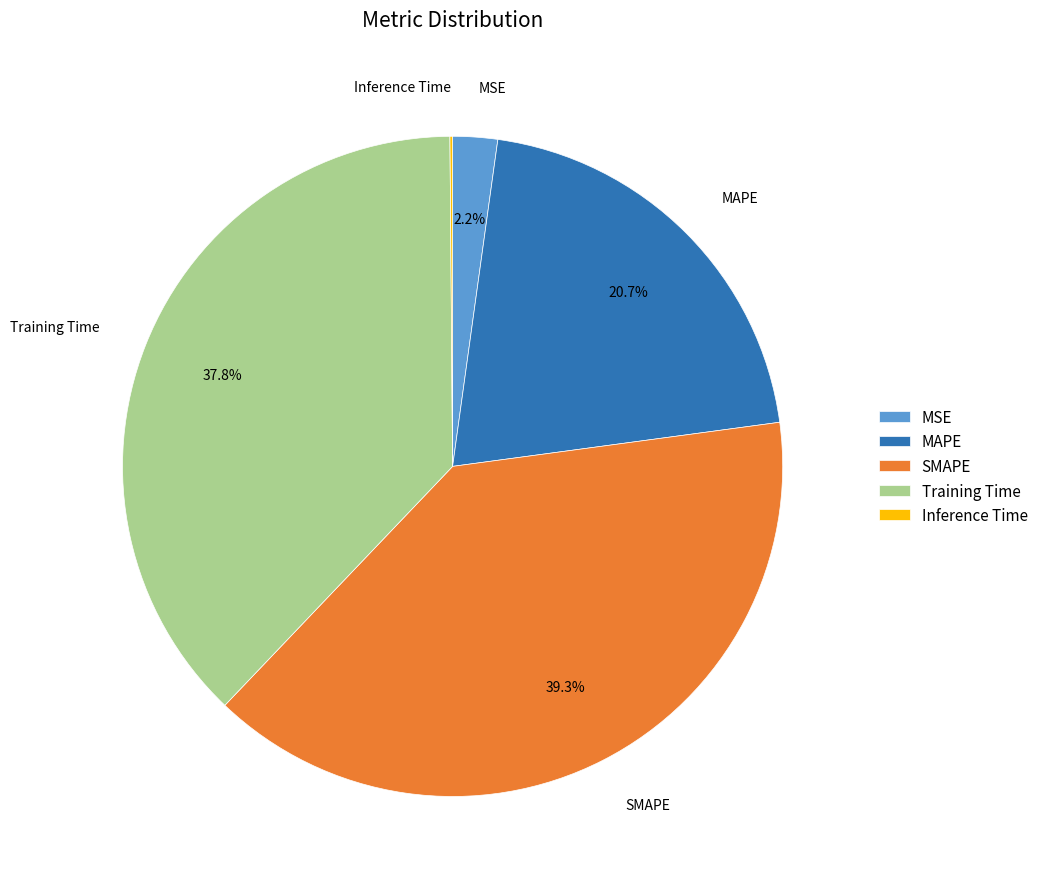

The SMAPE slice represents 39% of the pie. True or false?

True